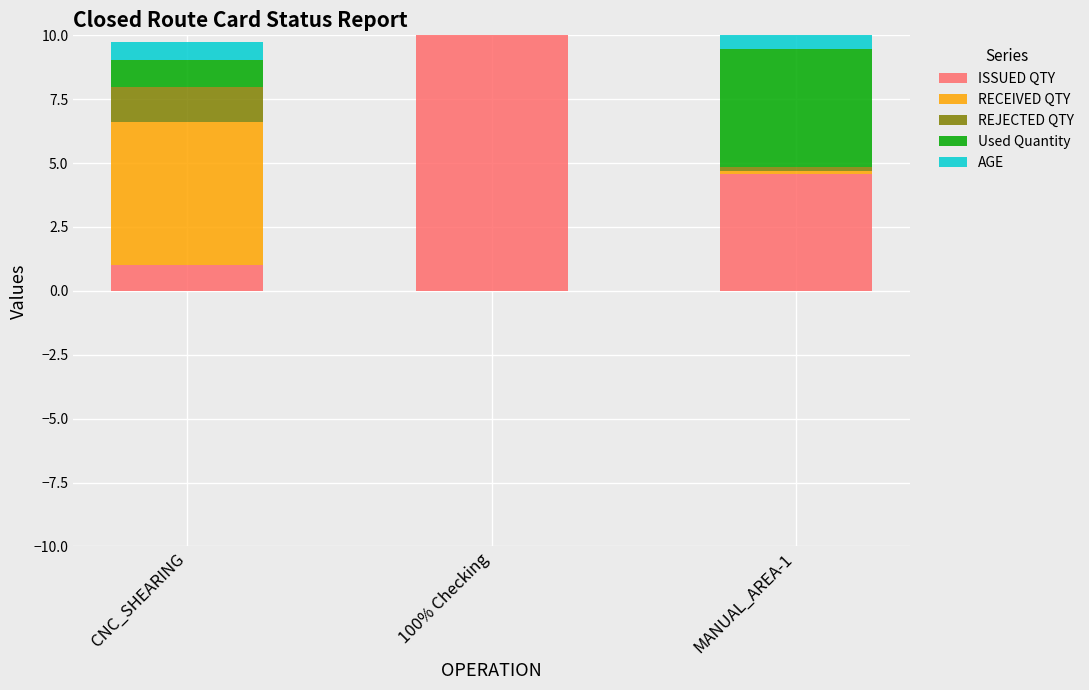

What is the difference between the highest and lowest values at CNC_SHEARING?

4.9